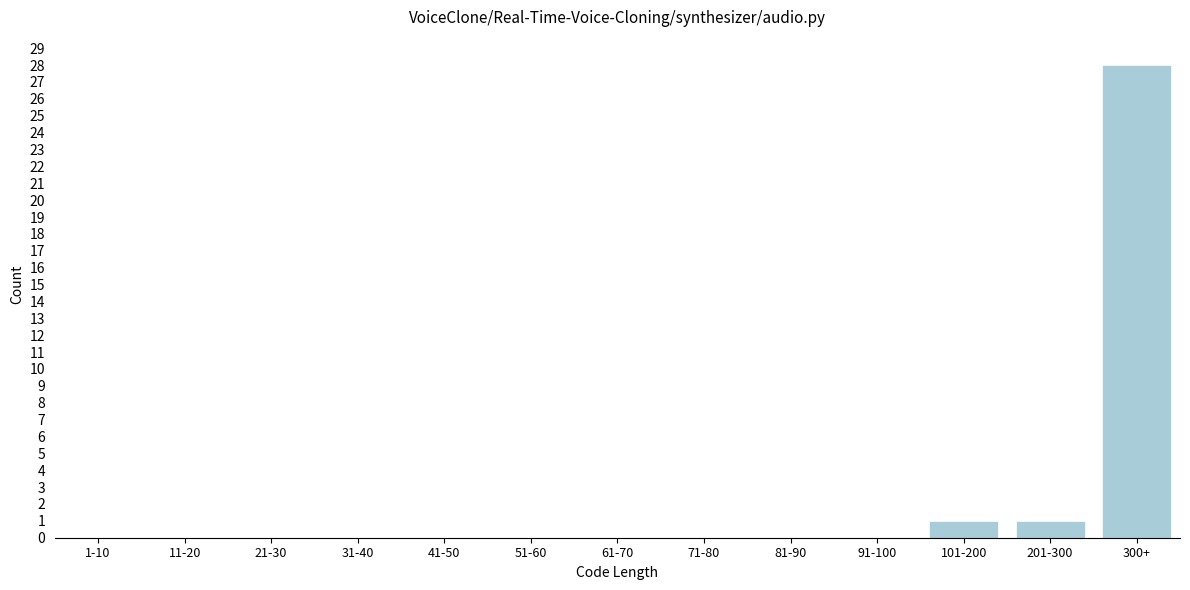

Reading right to left, list all the values displayed in this chart.

300+=28	201-300=1	101-200=1	91-100=0	81-90=0	71-80=0	61-70=0	51-60=0	41-50=0	31-40=0	21-30=0	11-20=0	1-10=0